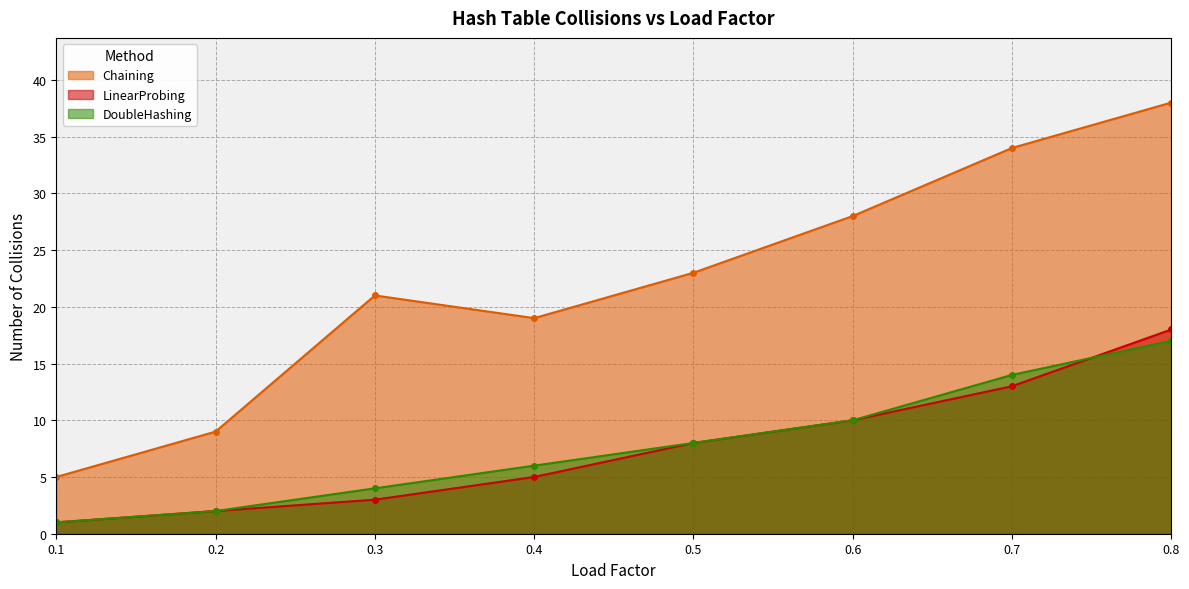

Is it true that Chaining equals 23 at 0.5?

True